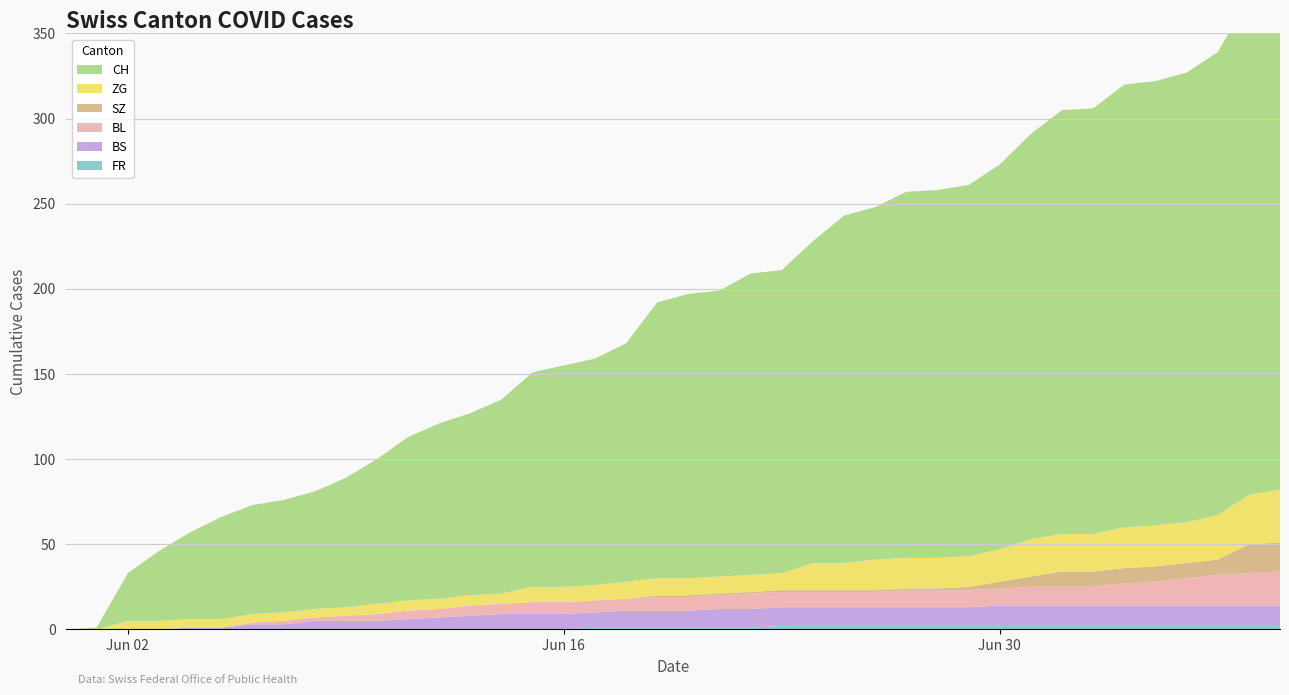

Reading left to right, list all the values displayed in this chart.

CH: 0=0	1=1	2=28	3=41	4=51	5=60	6=64	7=66	8=69	9=76	10=85	11=96	12=103	13=107	14=114	15=126	16=130	17=133	18=140	19=162	20=167	21=168	22=177	23=178	24=189	25=204	26=207	27=215	28=216	29=218	30=226	31=238	32=249	33=250	34=260	35=261	36=264	37=272	38=292	39=303
BS: 0=0	1=0	2=0	3=0	4=1	5=1	6=3	7=3	8=5	9=5	10=5	11=6	12=7	13=8	14=9	15=9	16=9	17=9	18=10	19=10	20=10	21=11	22=11	23=11	24=11	25=11	26=11	27=11	28=11	29=11	30=12	31=12	32=12	33=12	34=12	35=12	36=12	37=12	38=12	39=12
SZ: 0=0	1=0	2=0	3=0	4=0	5=0	6=0	7=0	8=0	9=0	10=0	11=0	12=0	13=0	14=0	15=0	16=0	17=0	18=0	19=1	20=1	21=1	22=1	23=1	24=1	25=1	26=1	27=1	28=1	29=2	30=4	31=6	32=9	33=9	34=9	35=9	36=9	37=9	38=17	39=17
BL: 0=0	1=0	2=0	3=0	4=0	5=0	6=1	7=2	8=2	9=3	10=4	11=5	12=5	13=6	14=6	15=7	16=7	17=7	18=7	19=8	20=8	21=8	22=9	23=9	24=9	25=9	26=9	27=10	28=10	29=10	30=10	31=11	32=11	33=11	34=13	35=14	36=16	37=18	38=19	39=20
ZG: 0=0	1=0	2=5	3=5	4=5	5=5	6=5	7=5	8=5	9=5	10=6	11=6	12=6	13=6	14=6	15=9	16=9	17=9	18=10	19=10	20=10	21=10	22=10	23=10	24=16	25=16	26=18	27=18	28=18	29=18	30=19	31=22	32=22	33=22	34=24	35=24	36=24	37=26	38=29	39=31
FR: 0=0	1=0	2=0	3=0	4=0	5=0	6=0	7=0	8=0	9=0	10=0	11=0	12=0	13=0	14=0	15=0	16=0	17=1	18=1	19=1	20=1	21=1	22=1	23=2	24=2	25=2	26=2	27=2	28=2	29=2	30=2	31=2	32=2	33=2	34=2	35=2	36=2	37=2	38=2	39=2